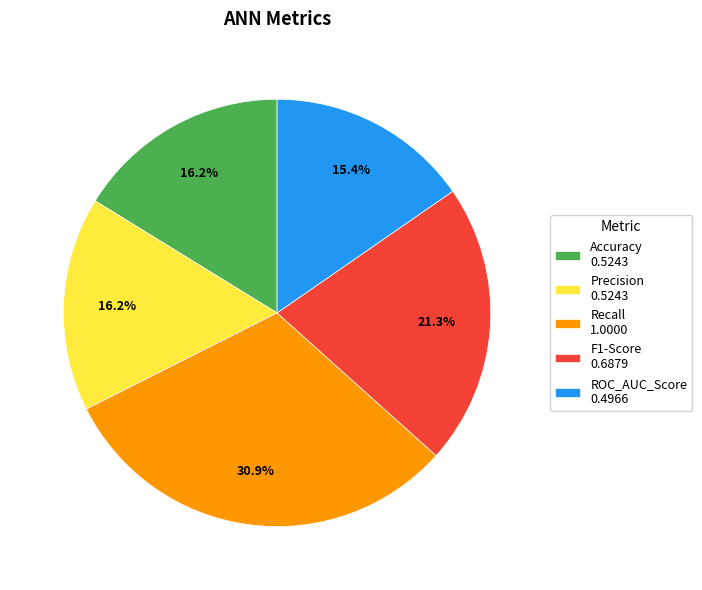

To the nearest percent, what percentage of the pie is Precision?

16%